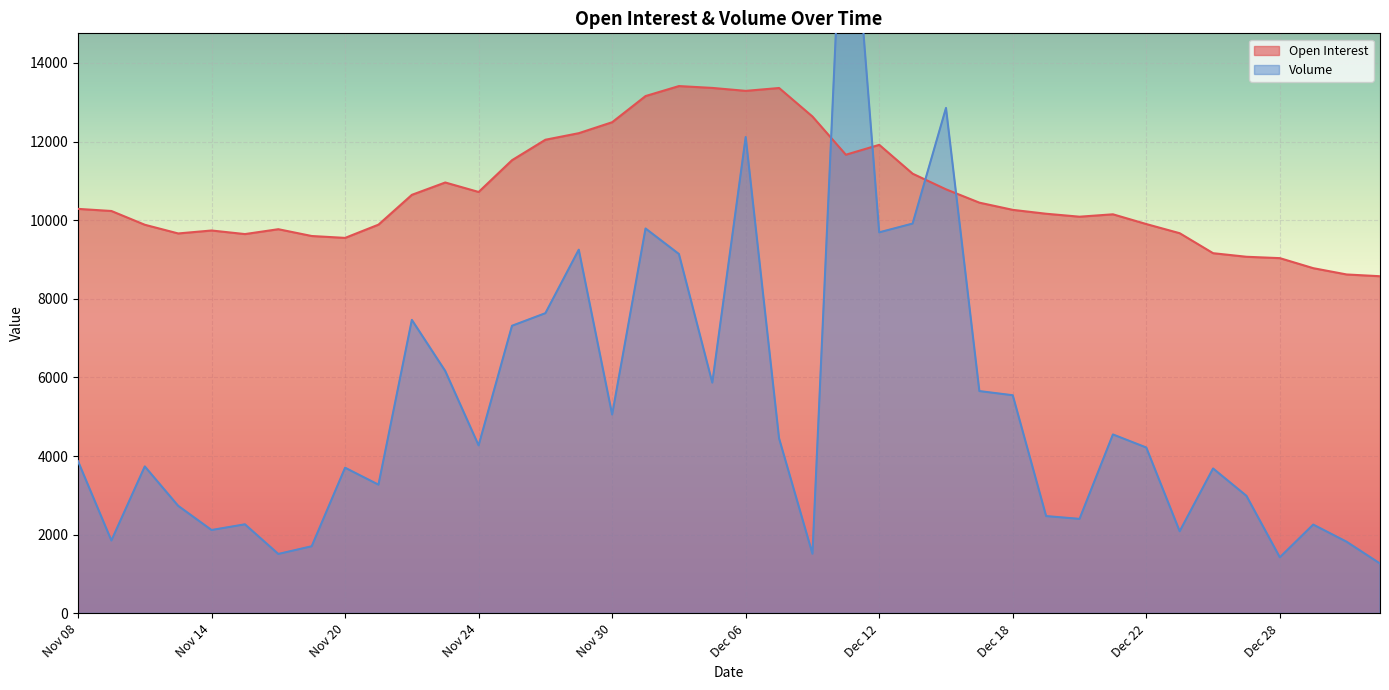

How many series are shown in this chart?

2